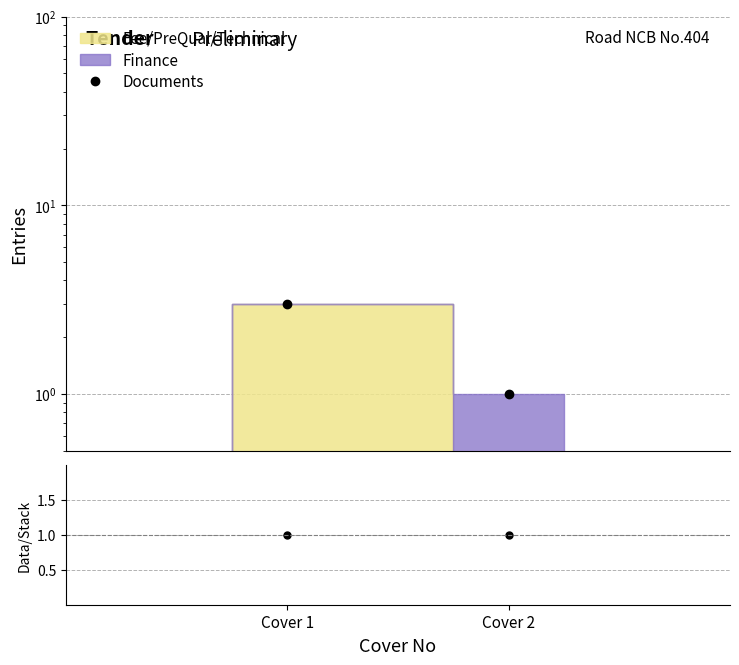

What is the maximum value shown in the chart?

3